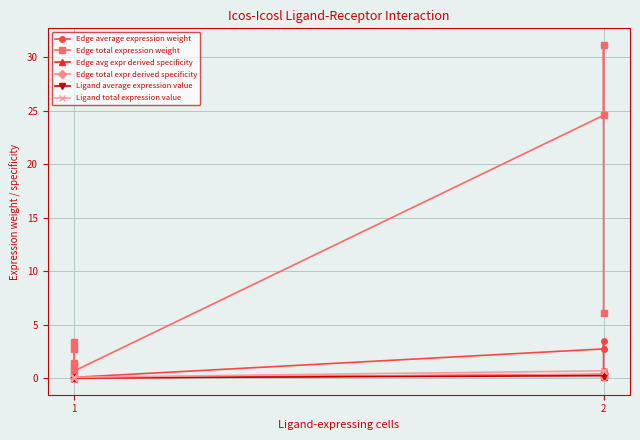

What is the maximum value for Ligand average expression value?

0.2